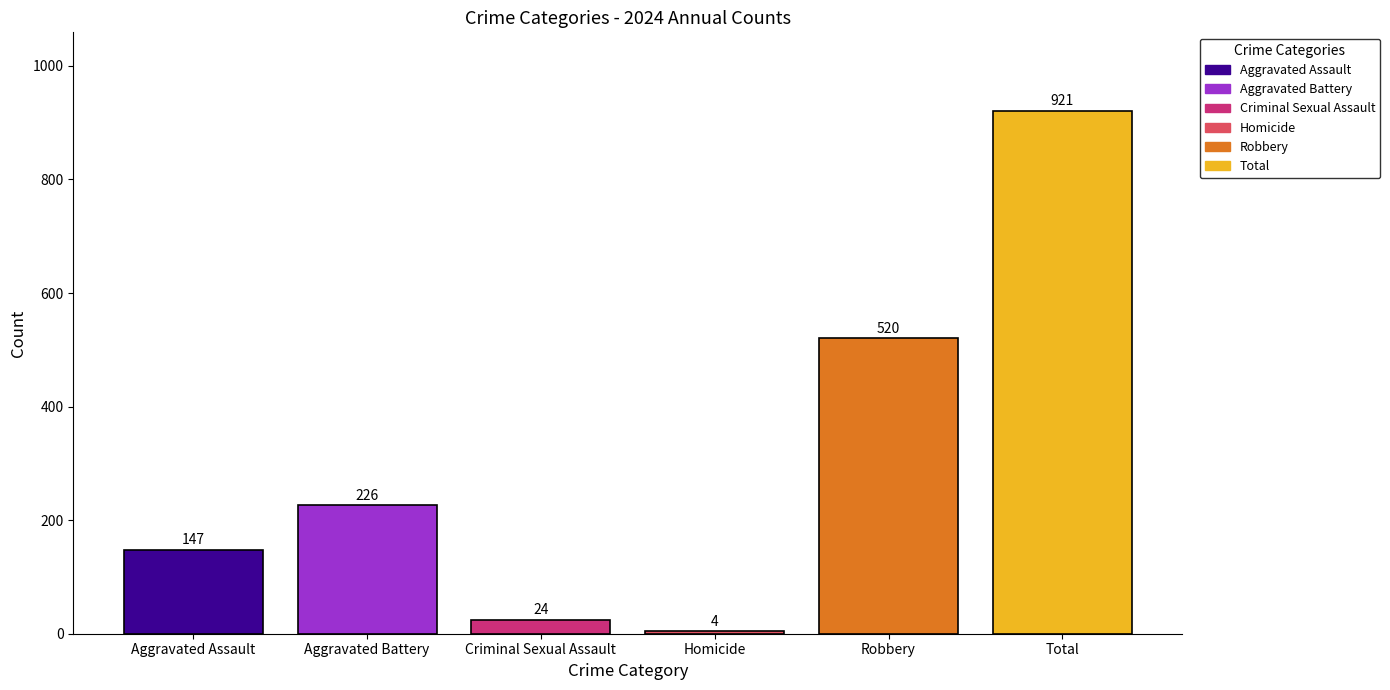

How many categories are shown in the chart?

1